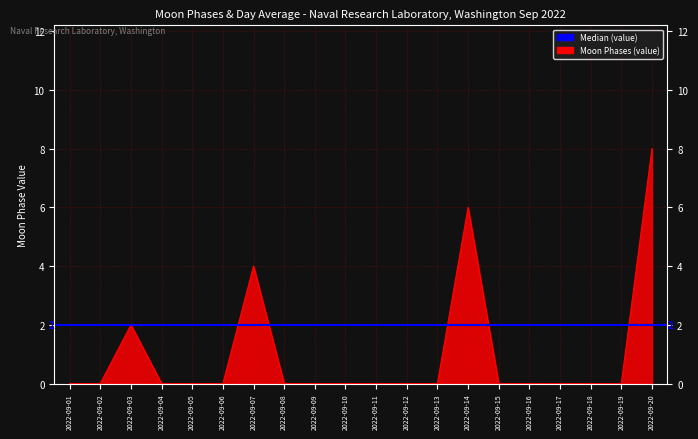

Does the chart have visible grid lines?

Yes